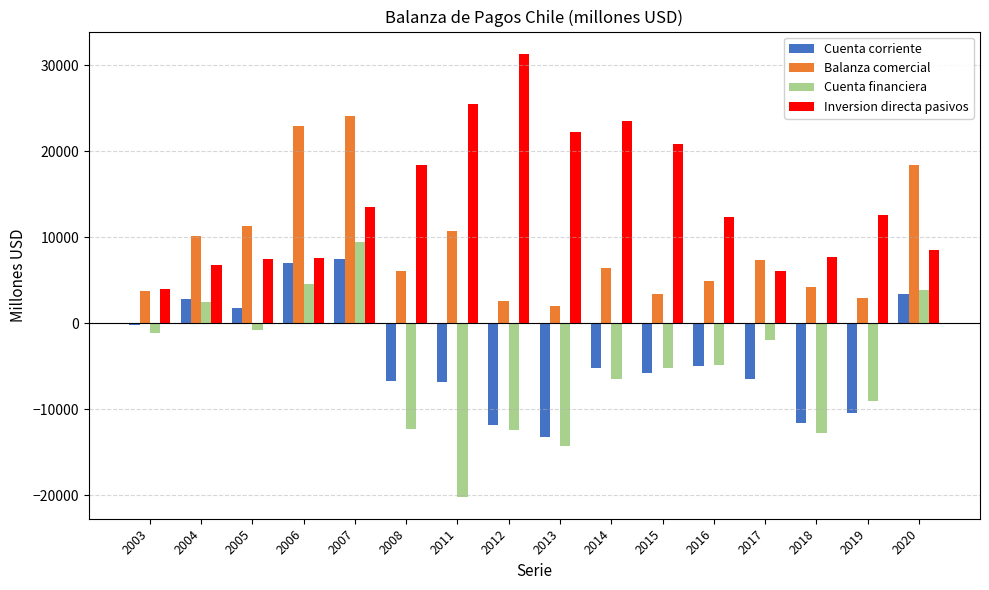

Between 2006 and 2020, which series saw the biggest shift?

Balanza comercial